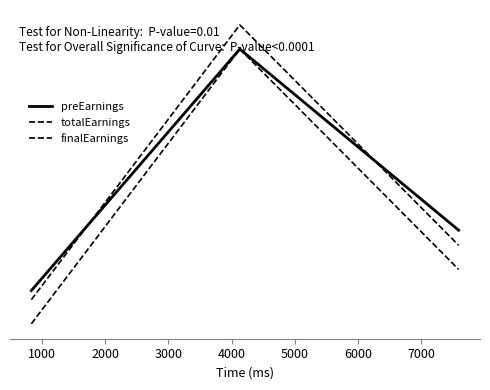

Which series has the largest total across all categories?

preEarnings